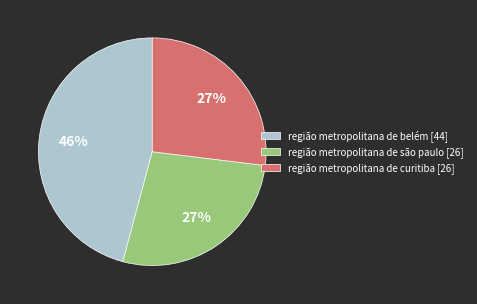

Is it true that região metropolitana de belém [44] is 57% of the pie?

False